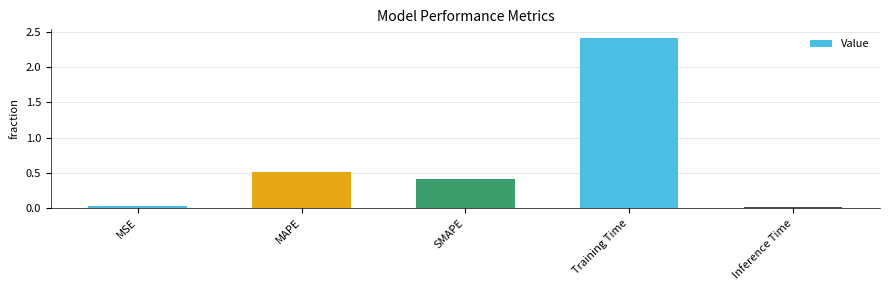

Which category has the highest value across all series?

Training Time